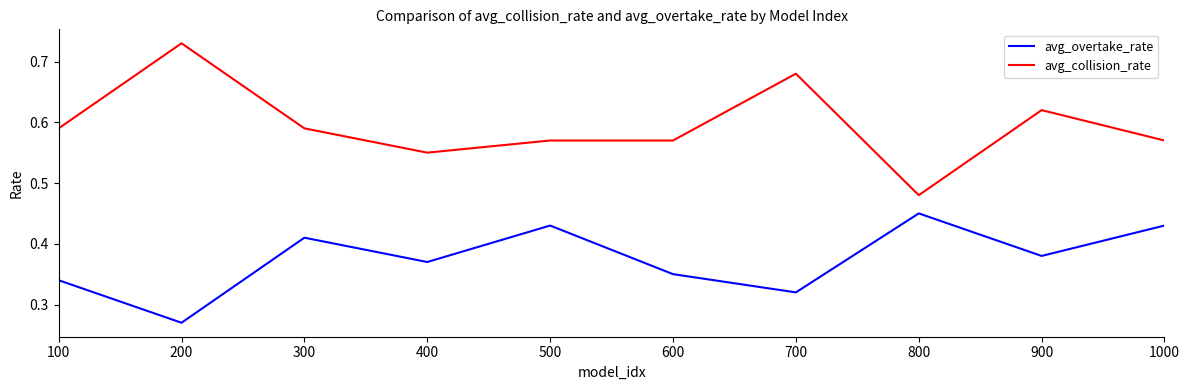

True or false: avg_collision_rate and avg_overtake_rate cross at least once.

False